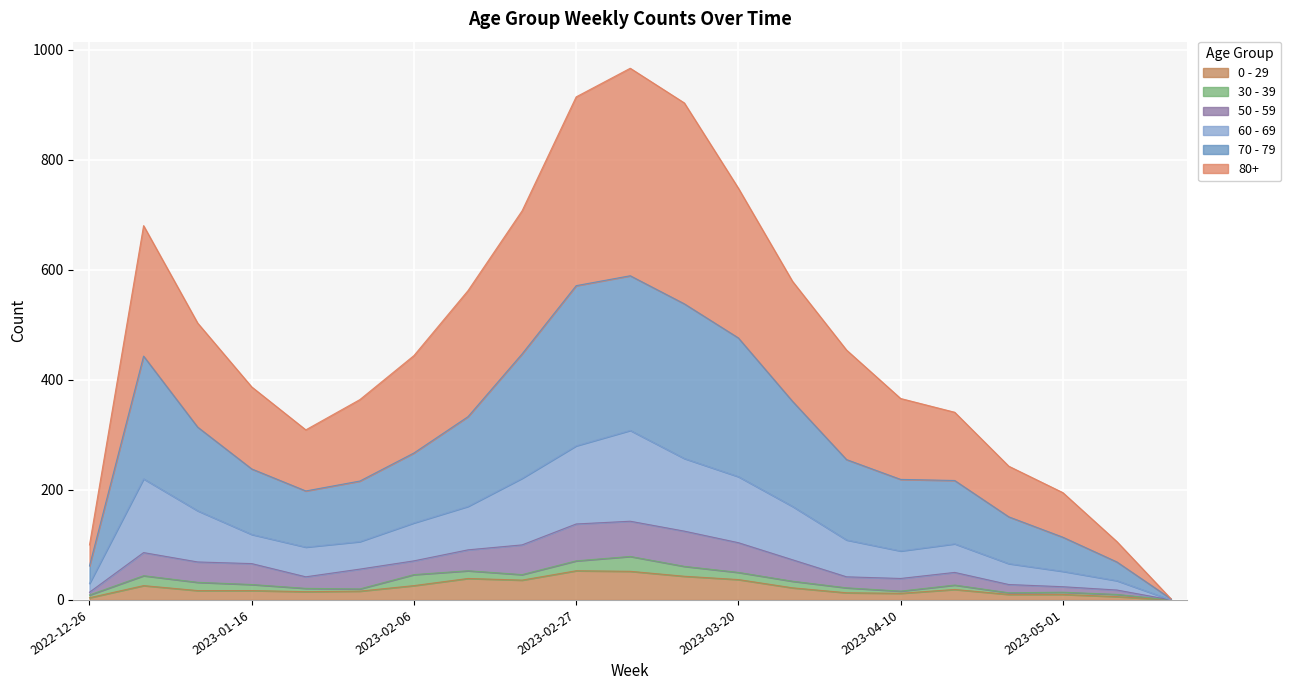

True or false: 80+ and 60 - 69 cross at least once.

False